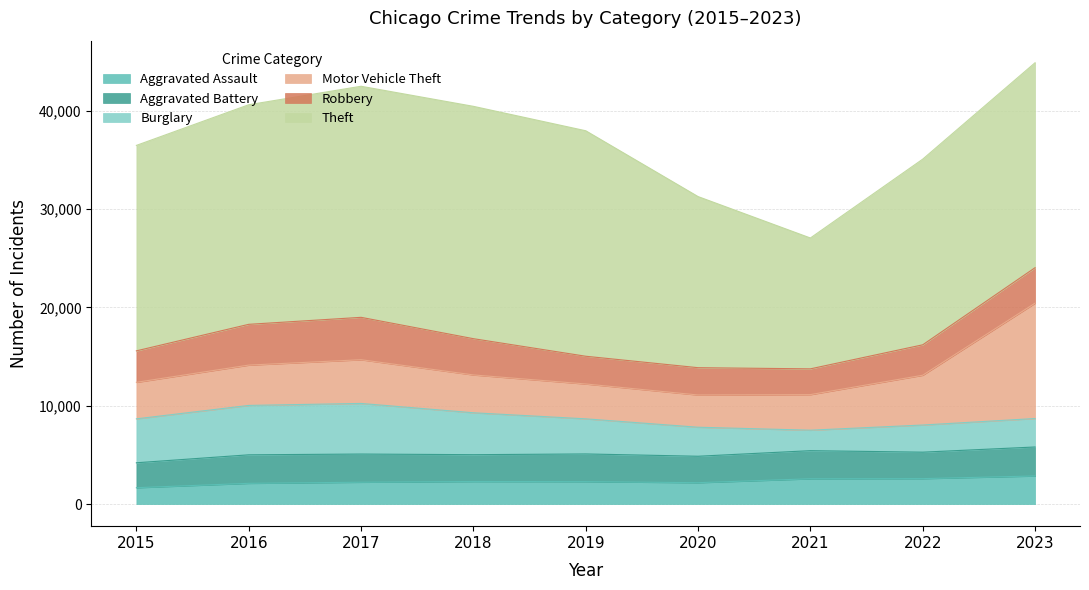

What is the sum of all Theft values?

183710